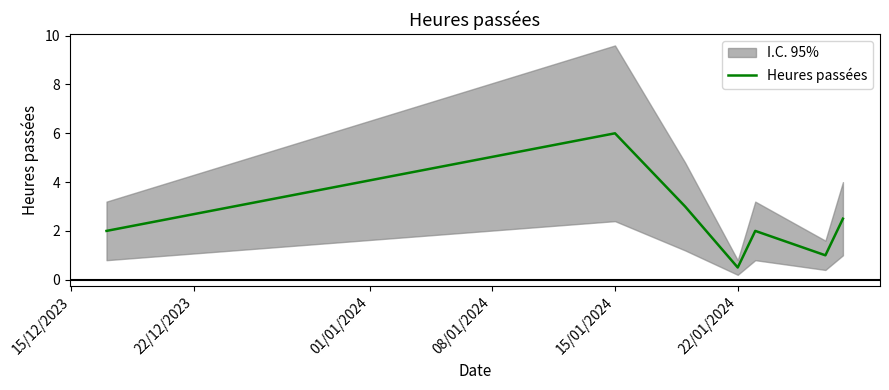

What is the minimum value for Heures passées?

0.5